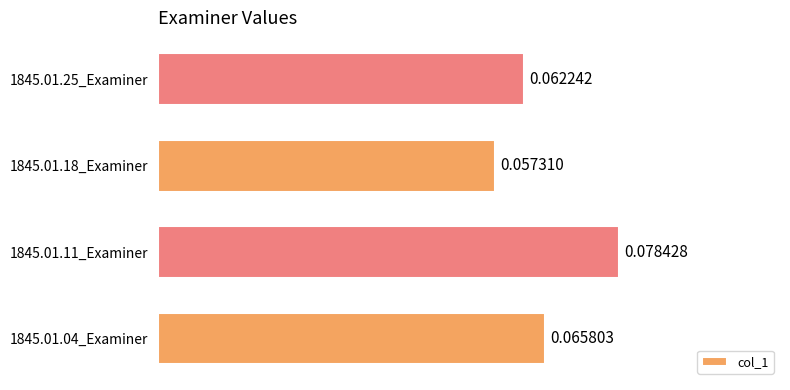

Which has a higher value, 1845.01.25_Examiner or 1845.01.11_Examiner?

1845.01.11_Examiner